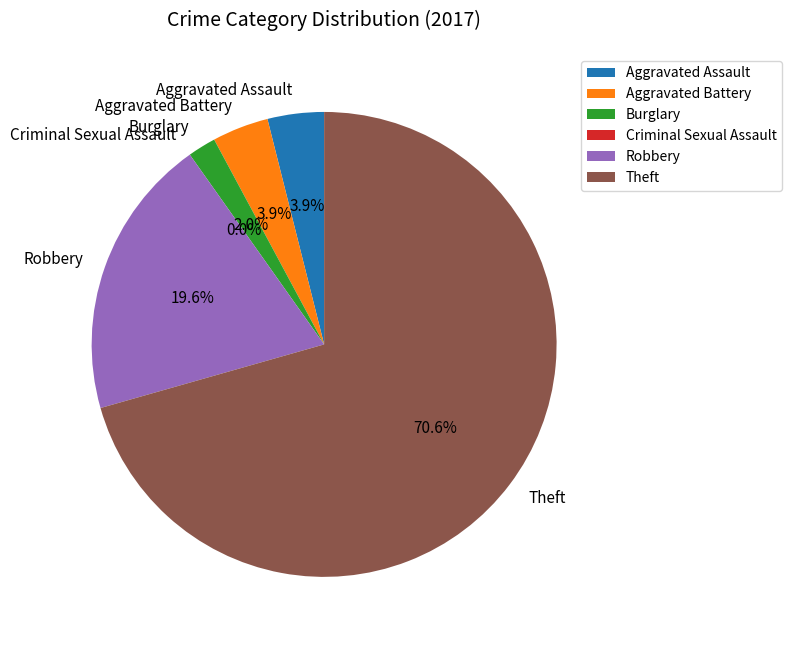

Between Theft and Aggravated Assault, which is larger?

Theft